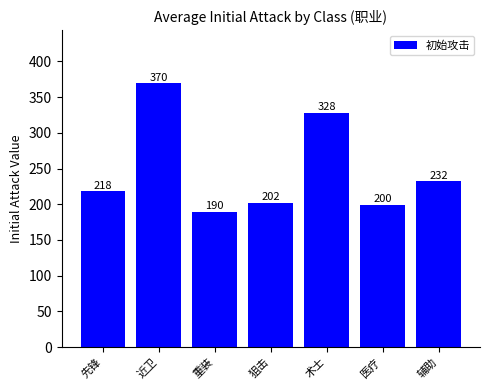

What is the change in value from 重装 to 术士?

+138.7